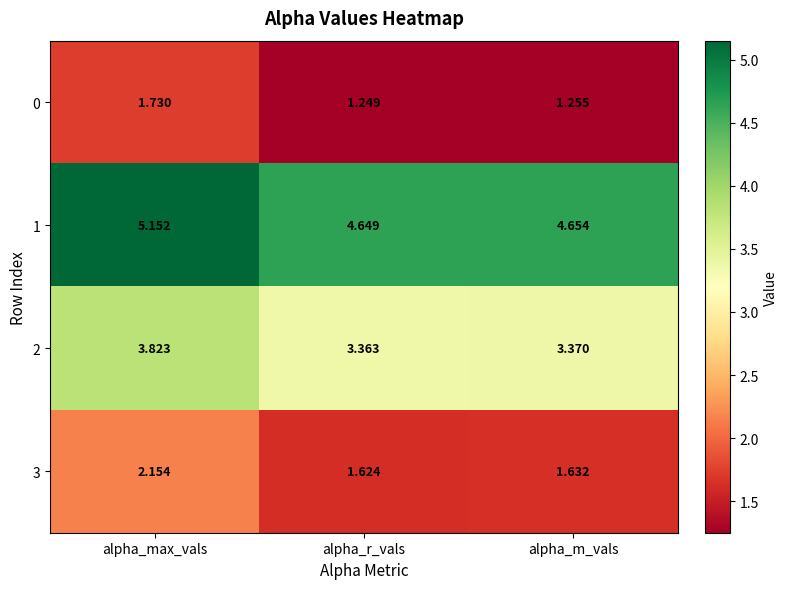

Is the value of 1 at alpha_r_vals greater than the value of 3 at alpha_r_vals?

Yes